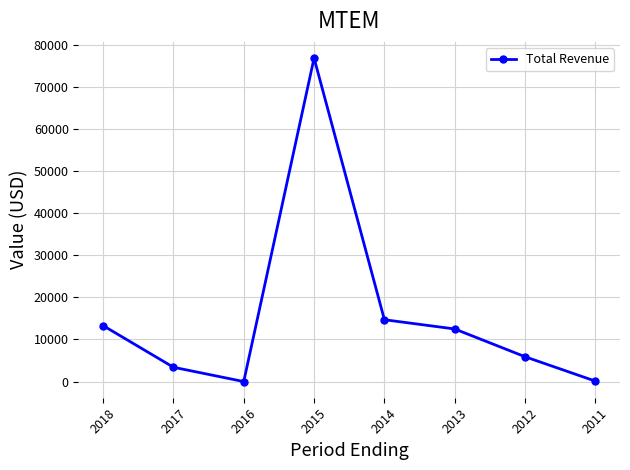

At which label is the value closest to 38450?

2014